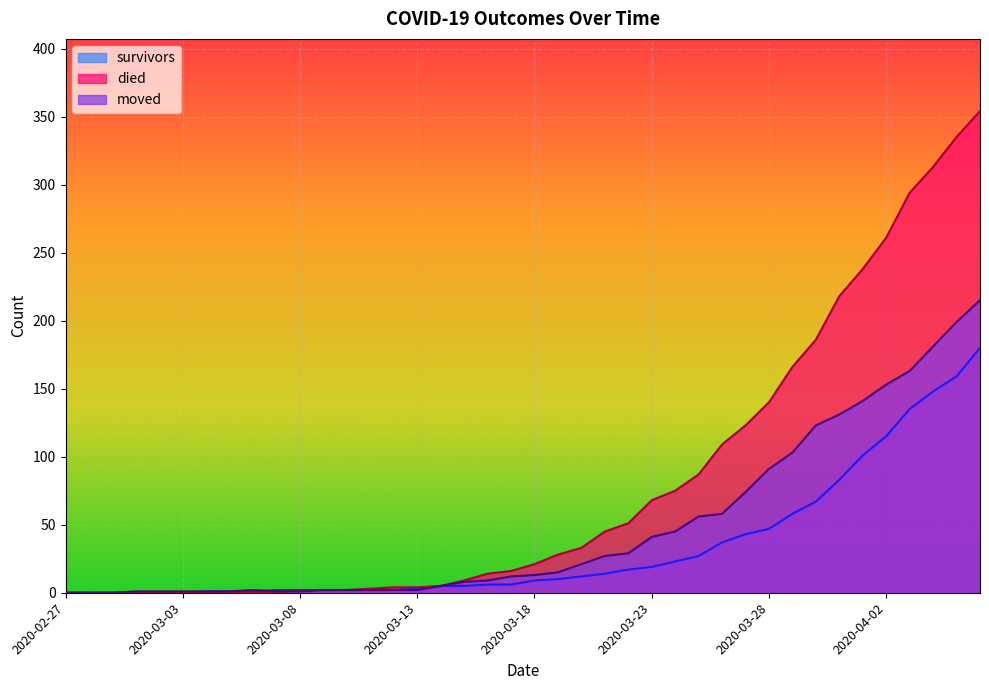

At which label does died first exceed 21?

2020-03-19